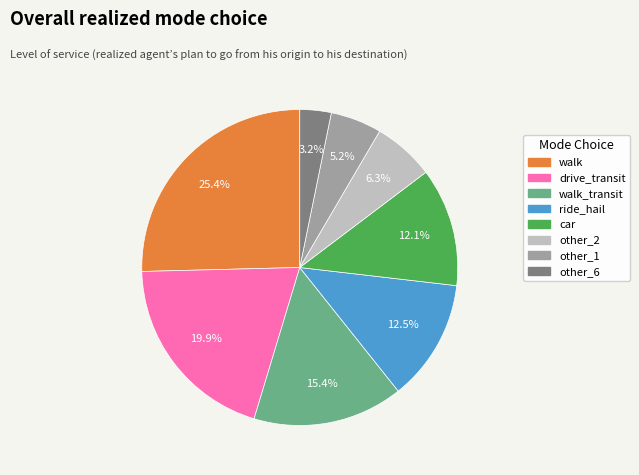

Is there any slice that represents more than half of the pie?

No